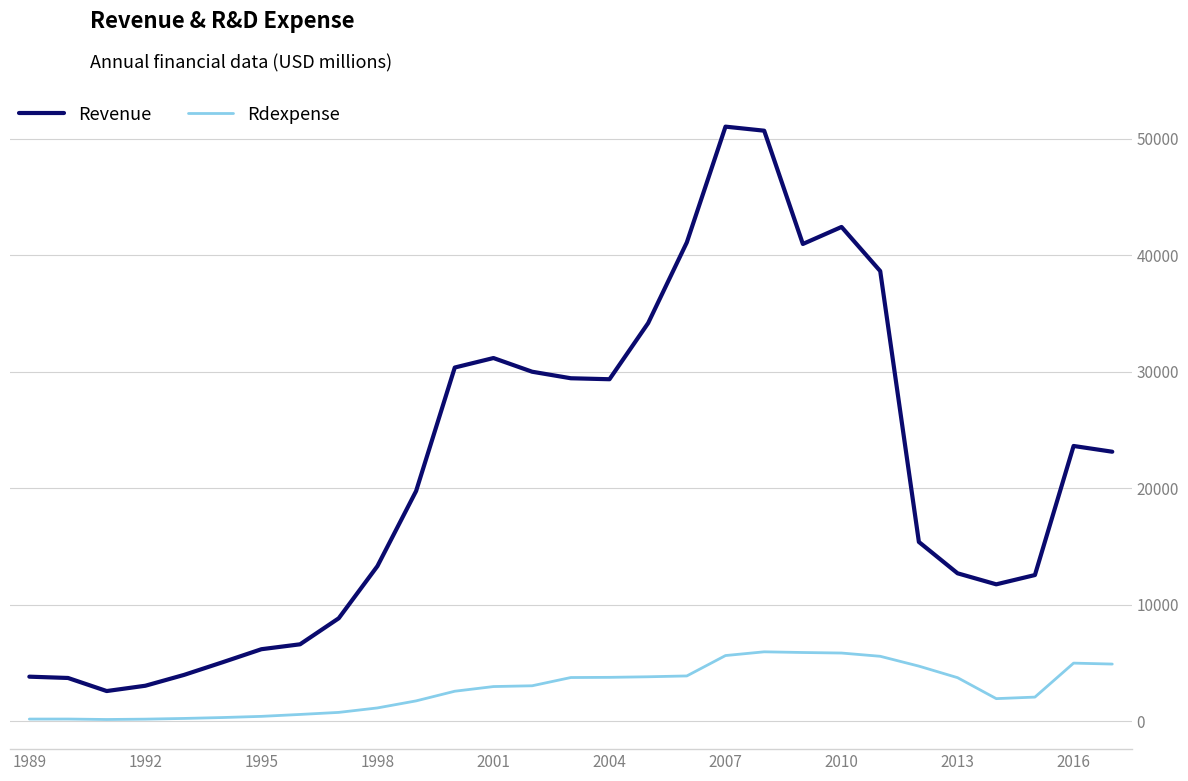

True or false: Rdexpense has more than 1 points higher than both neighbors.

True